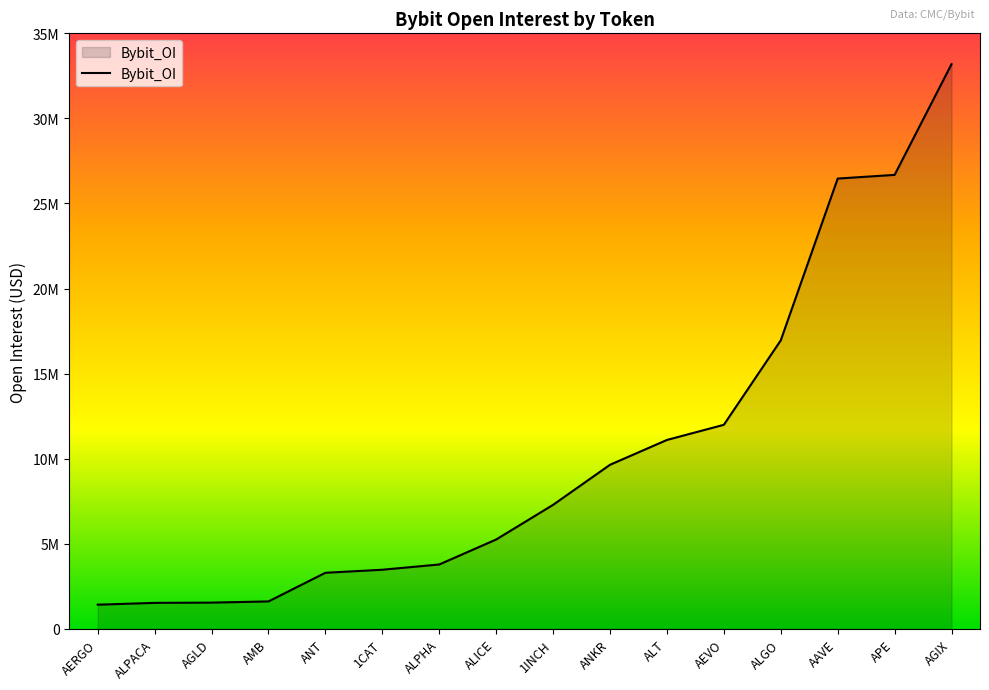

List the labels in order of value, largest first.

AGIX, APE, AAVE, ALGO, AEVO, ALT, ANKR, 1INCH, ALICE, ALPHA, 1CAT, ANT, AMB, AGLD, ALPACA, AERGO